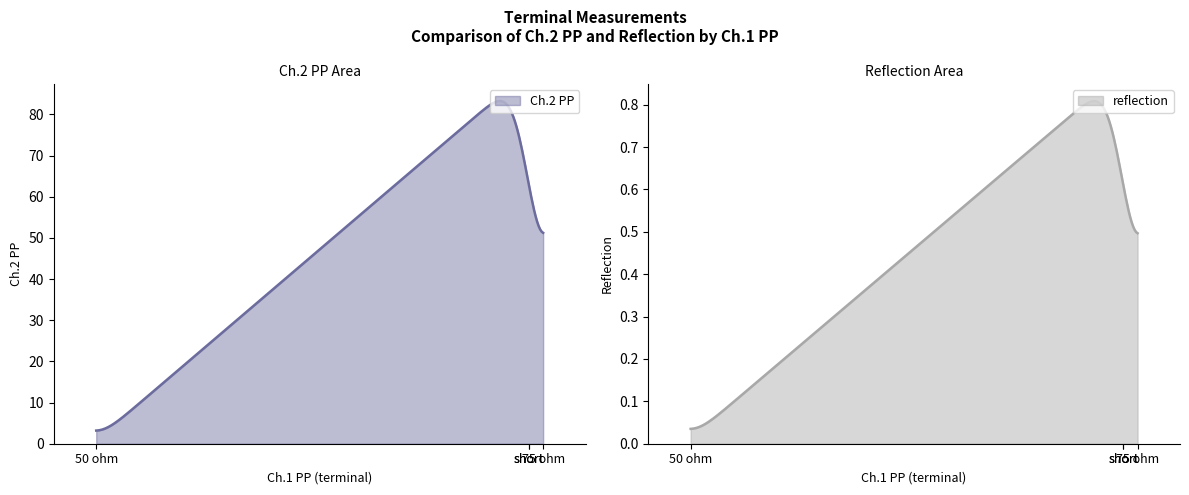

Which series has the largest total across all categories?

Ch.2 PP